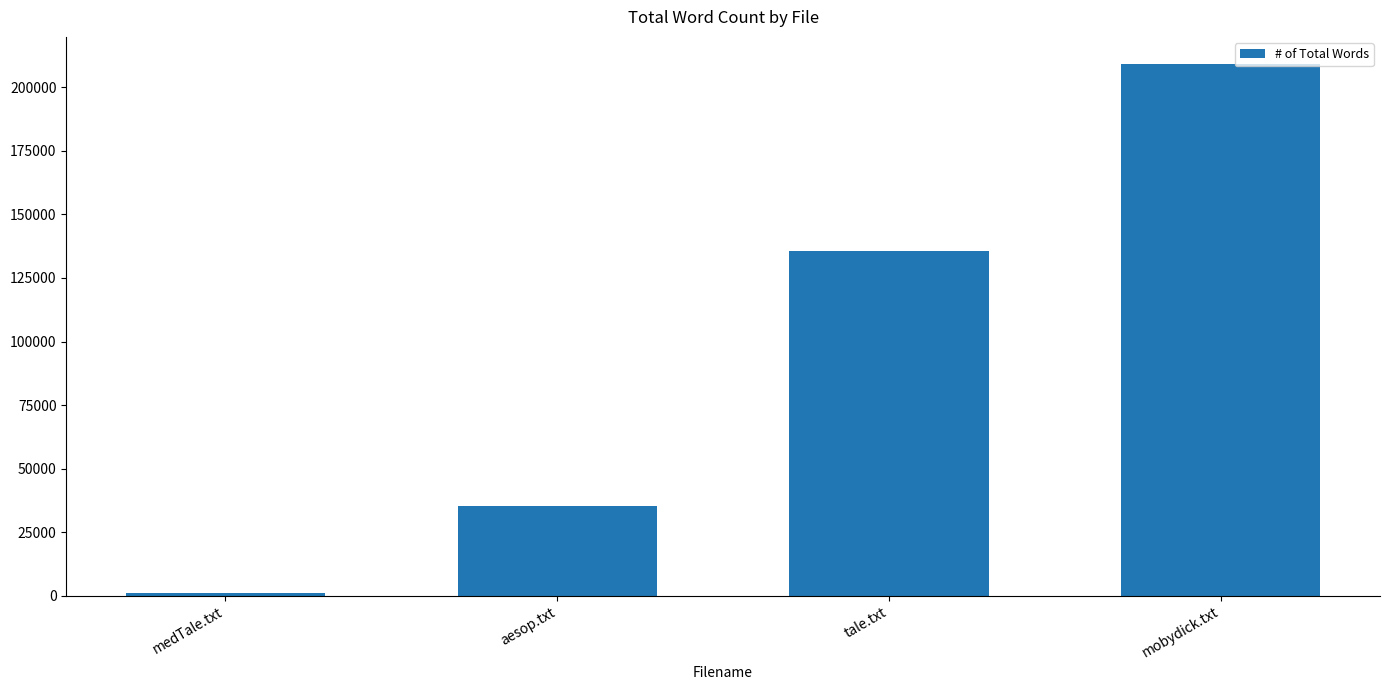

Rank the categories by value from lowest to highest.

medTale.txt, aesop.txt, tale.txt, mobydick.txt